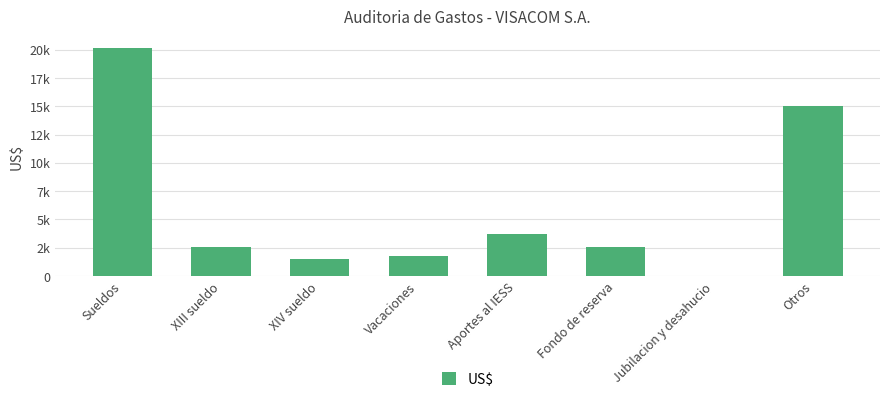

Are the bars horizontal?

No